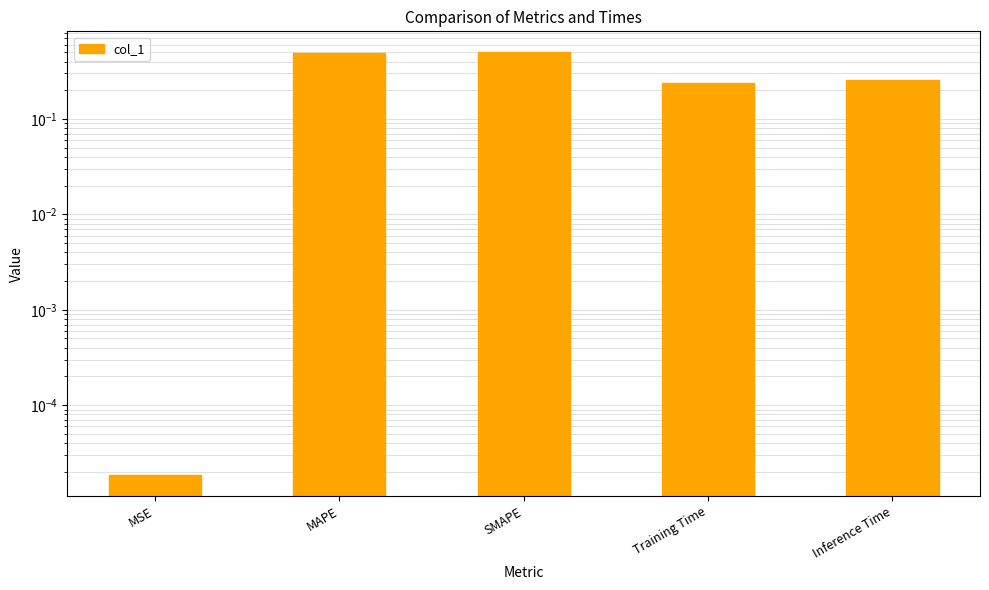

At which category does the chart reach its peak across all series?

SMAPE